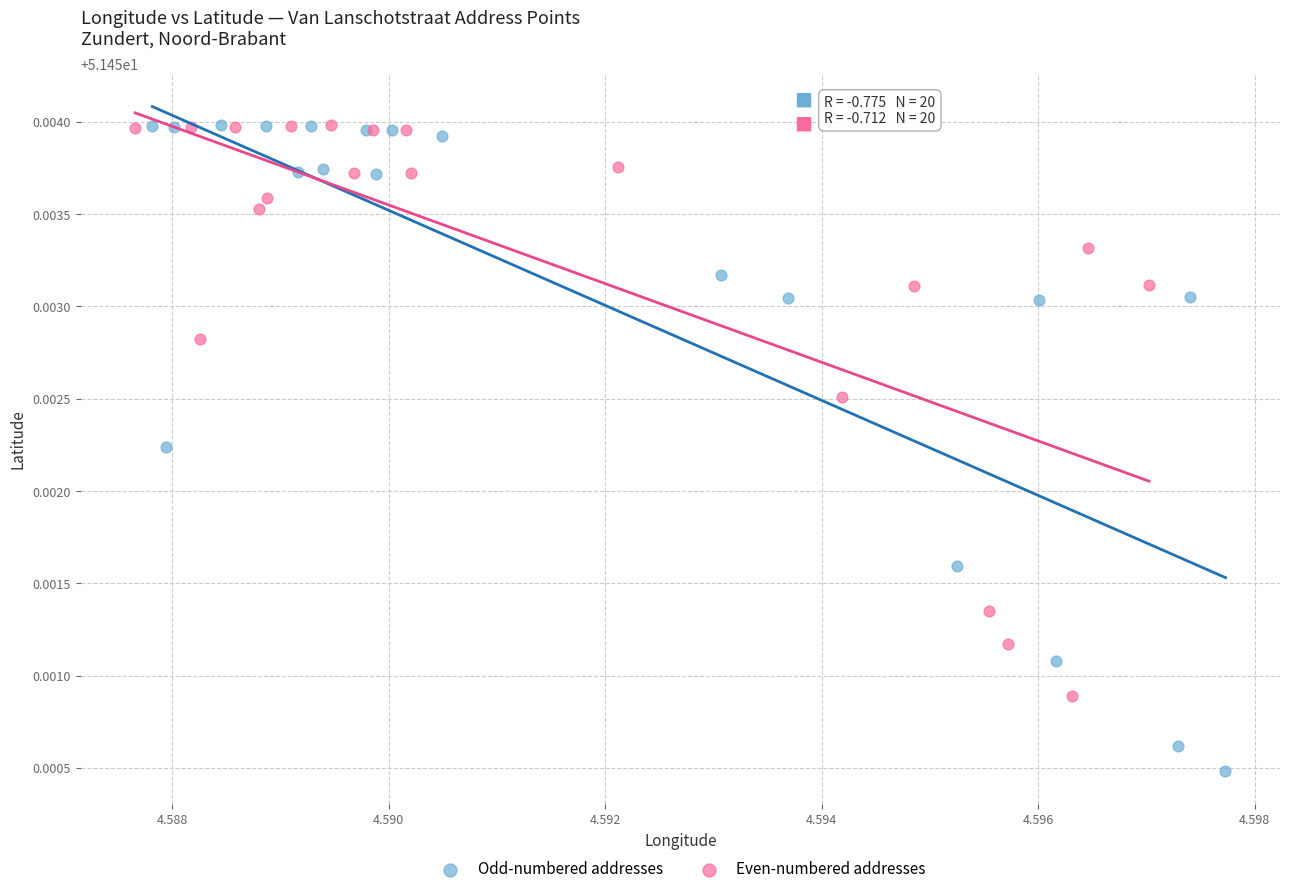

Which series contains the lowest Y value?

Odd-numbered addresses